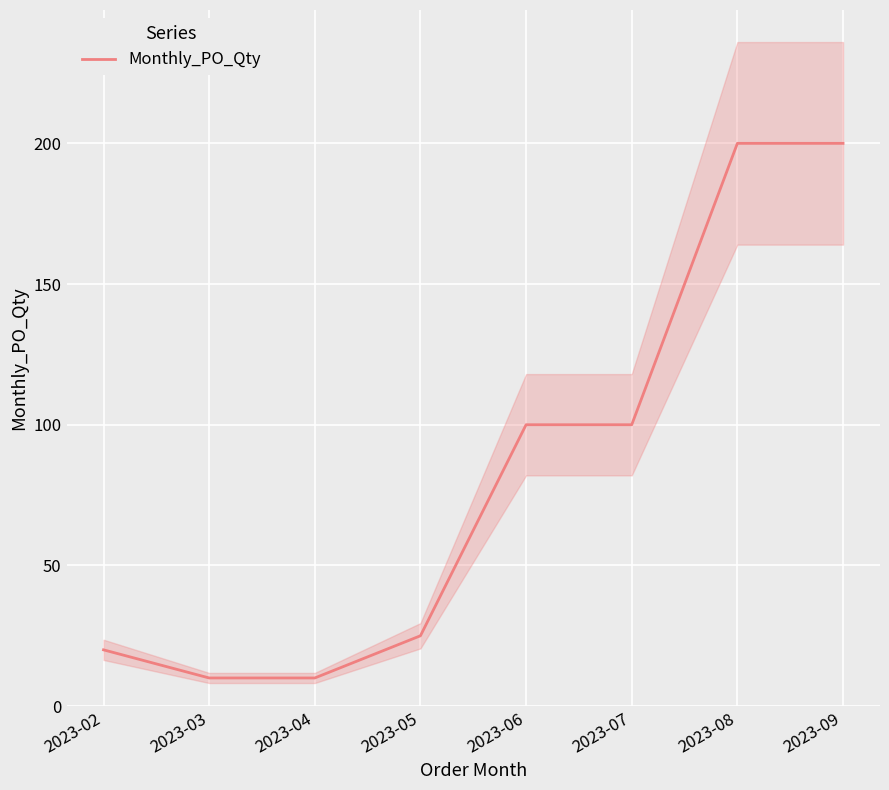

What is the sum of the values at 2023-09 and 2023-06?

300